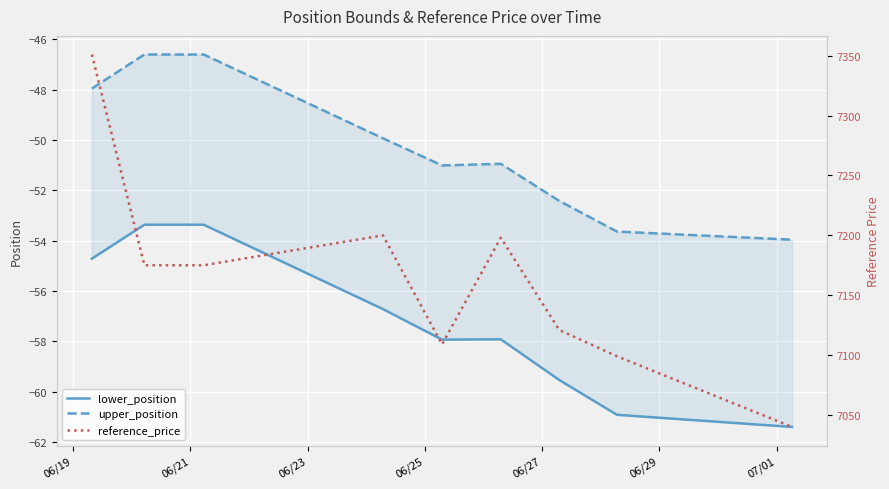

Which series changed the most between 06/25 and 07/01?

reference_price